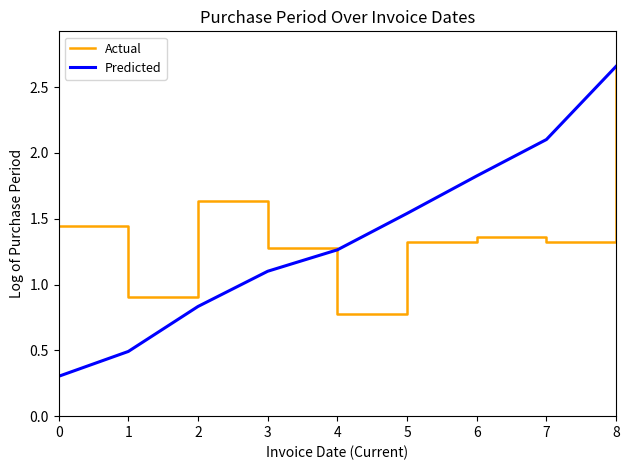

At how many categories does at least one series exceed 1?

8